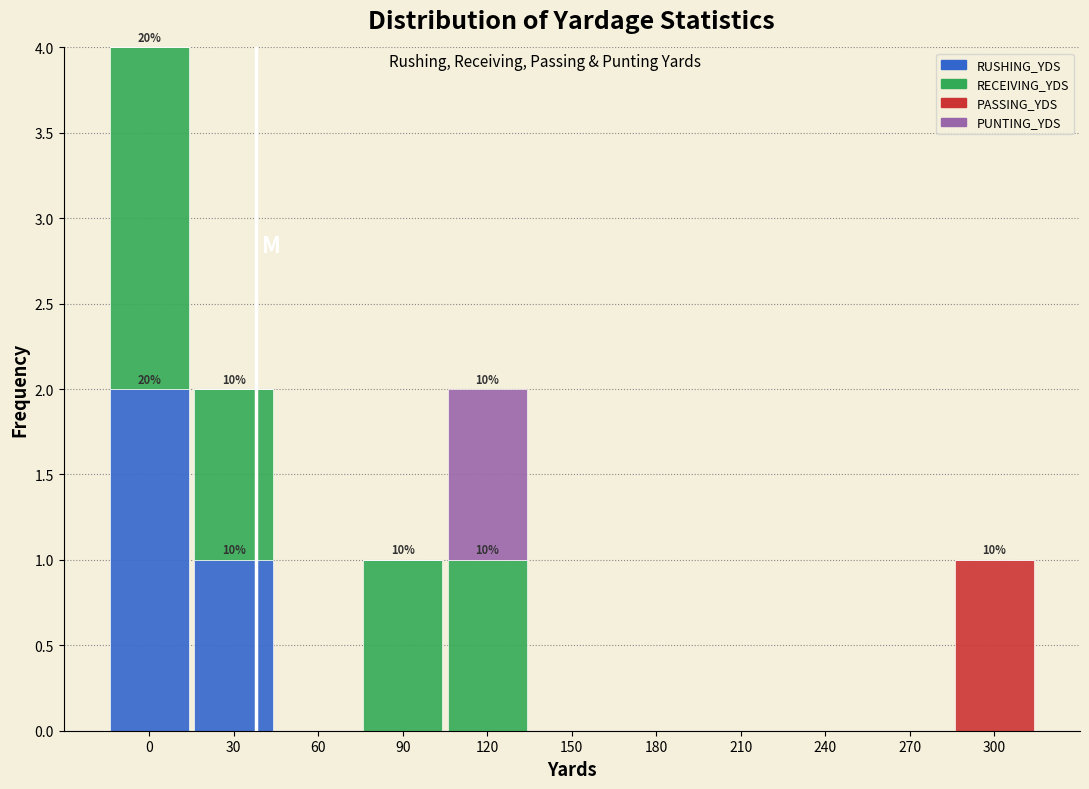

The RUSHING_YDS series shows -1 at 300. True or false?

False